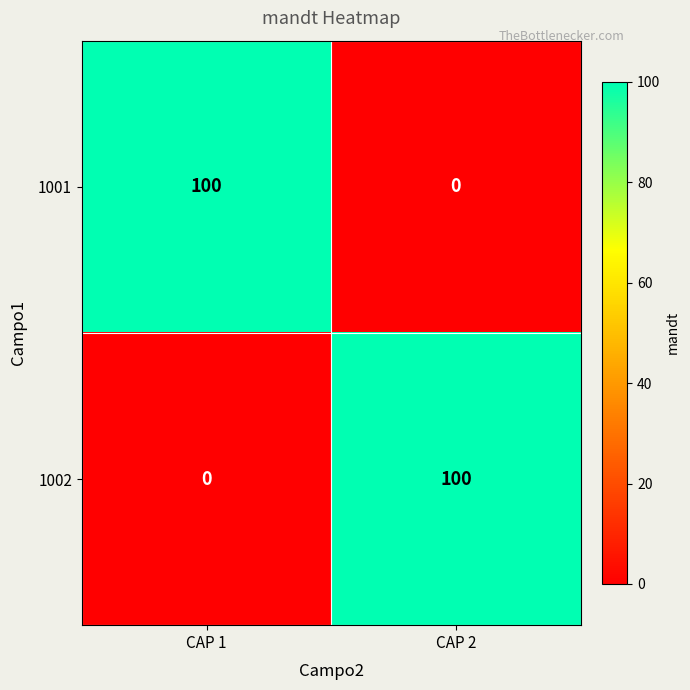

The 1002 series shows 100 at CAP 2. True or false?

True